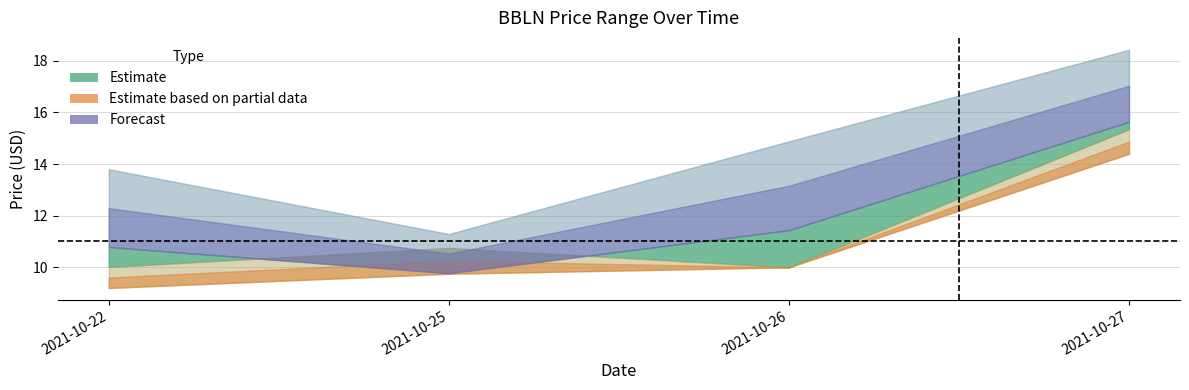

What is the spread (max minus min) of values at 2021-10-26?

4.9